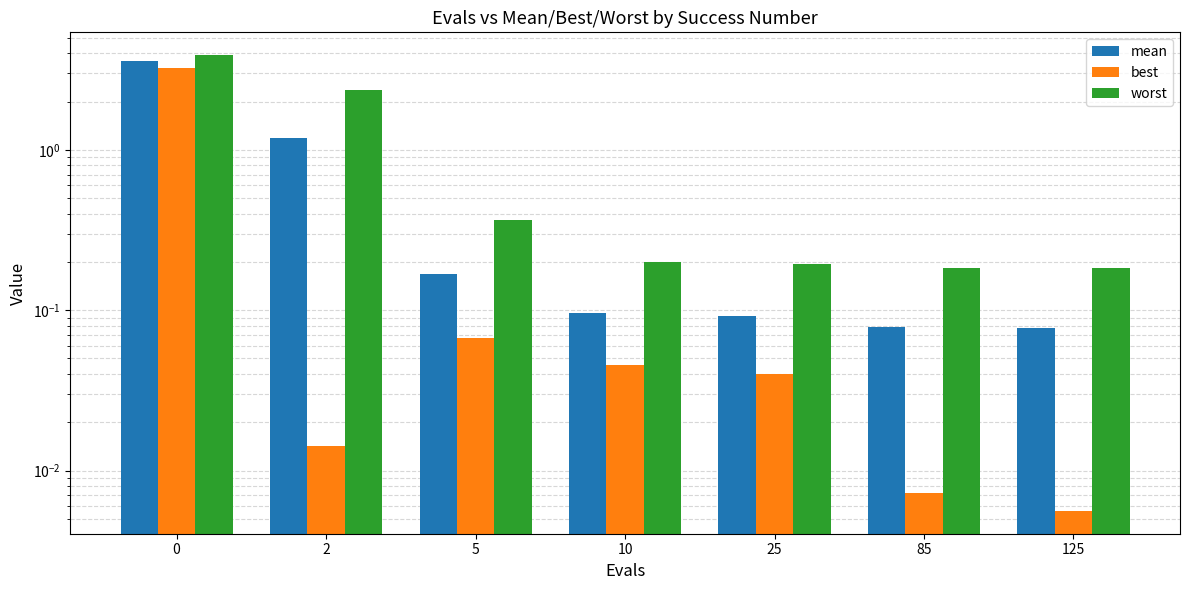

How many bars are there in total?

21